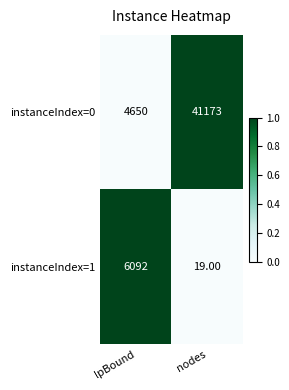

At which label is instanceIndex=1 closest to 3055?

nodes